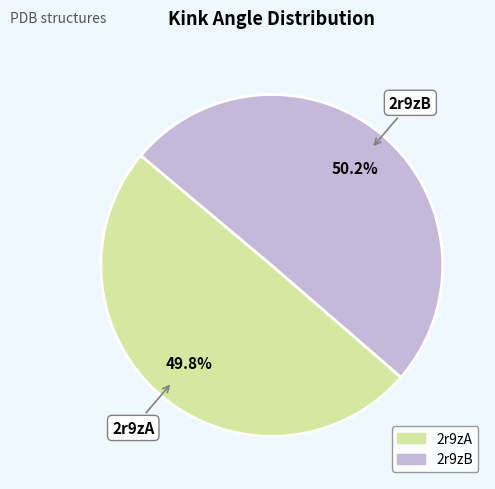

How many segments does this pie chart have?

2